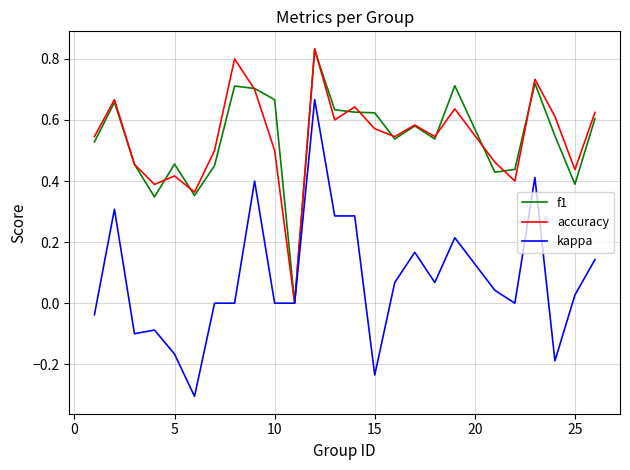

What is the lowest value of the kappa series?

-0.3